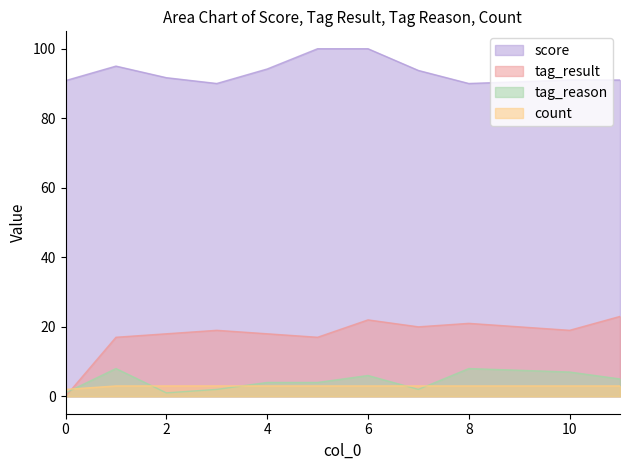

Reading left to right, list all the values displayed in this chart.

score: 90.8	95.0	91.7	90.0	94.2	100.0	100.0	93.8	90.0	91.0	91.0
tag_result: 0.0	17.0	18.0	19.0	18.0	17.0	22.0	20.0	21.0	19.0	23.0
tag_reason: 1.0	8.0	1.0	2.0	4.0	4.0	6.0	2.0	8.0	7.0	5.0
count: 2.0	3.0	3.0	3.0	3.0	3.0	3.0	3.0	3.0	3.0	3.0